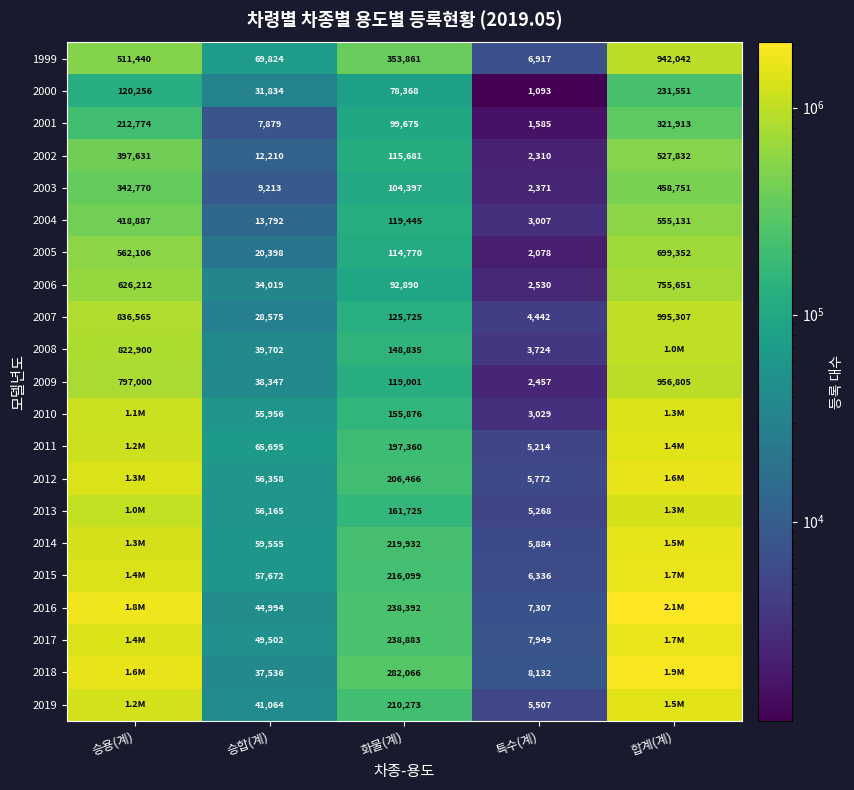

Rank the series at 특수(계) from lowest to highest value.

2000, 2001, 2005, 2002, 2003, 2009, 2006, 2004, 2010, 2008, 2007, 2011, 2013, 2019, 2012, 2014, 2015, 1999, 2016, 2017, 2018